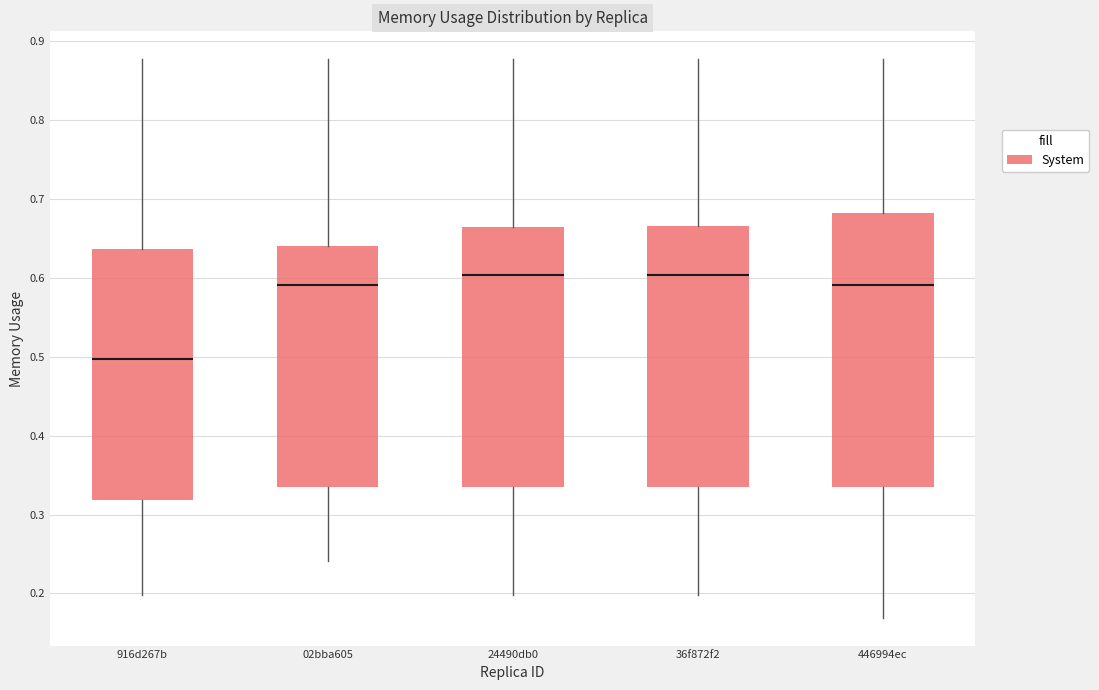

Comparing the boxes themselves (not the whiskers), which one is the tallest?

446994ec